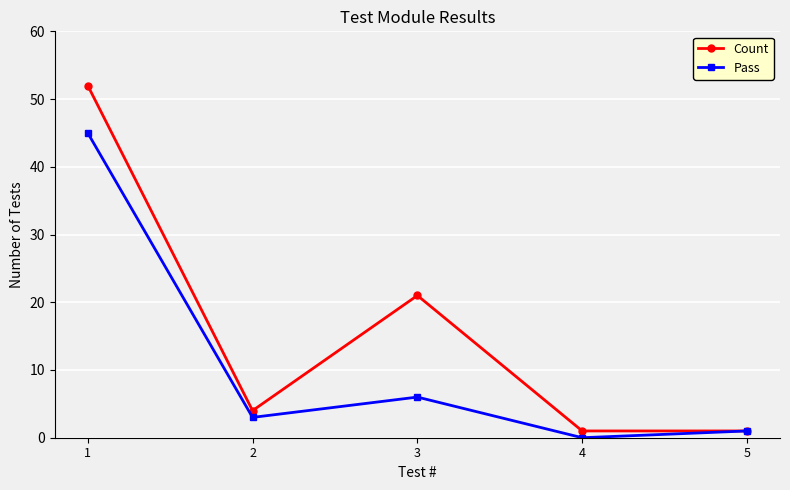

How many series are shown in this chart?

2